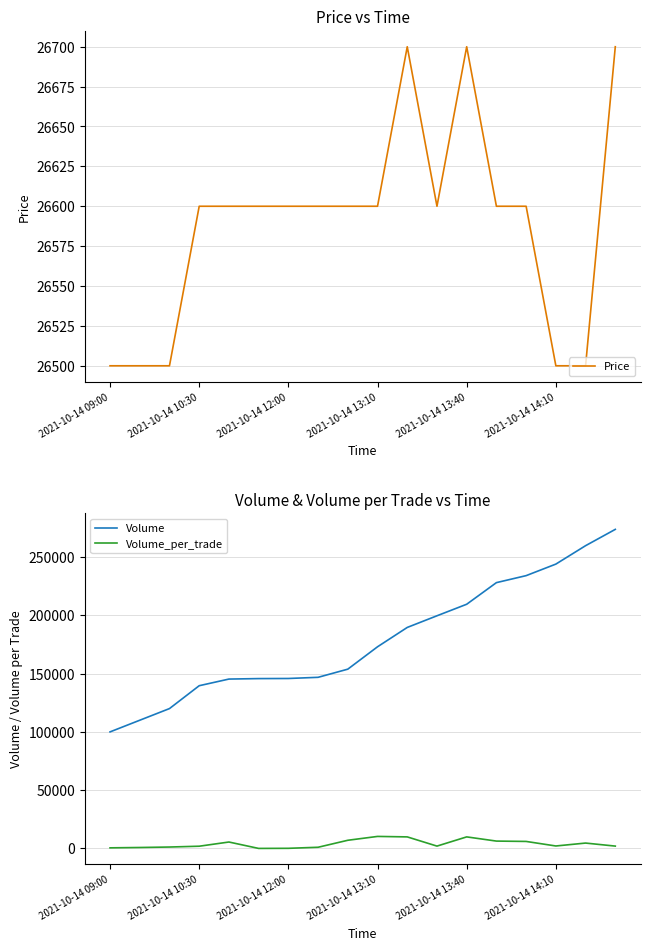

What are all the series names shown in the legend?

Price, Volume, Volume_per_trade